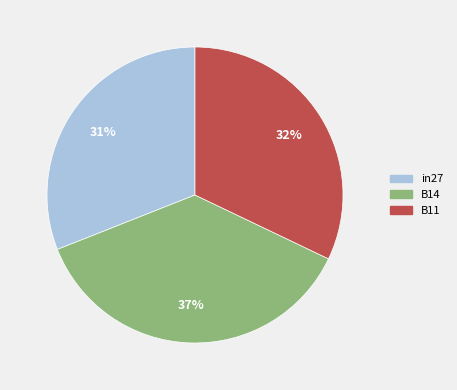

To the nearest percent, what percentage of the pie is B11?

32%